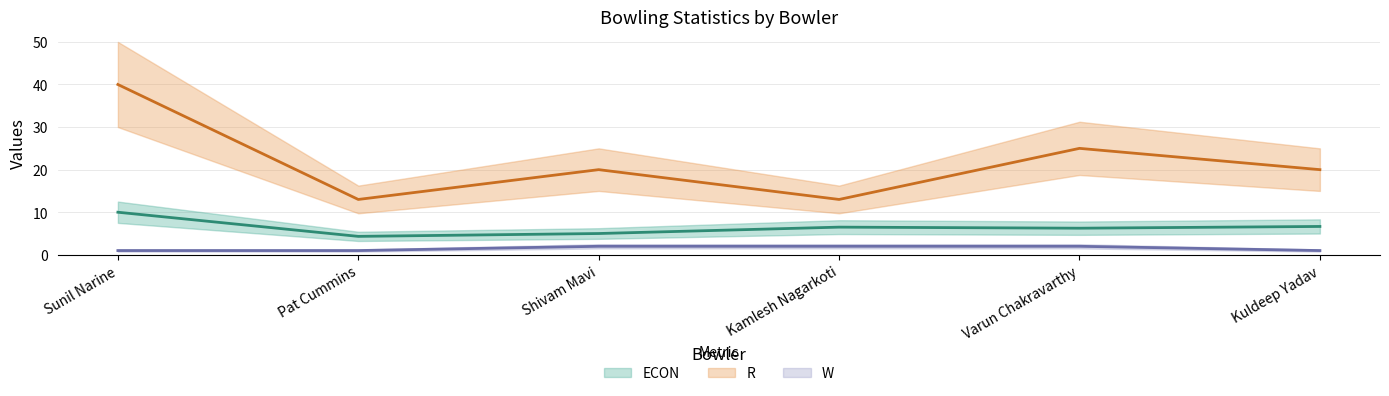

True or false: R (center) and ECON (center) cross at least once.

False